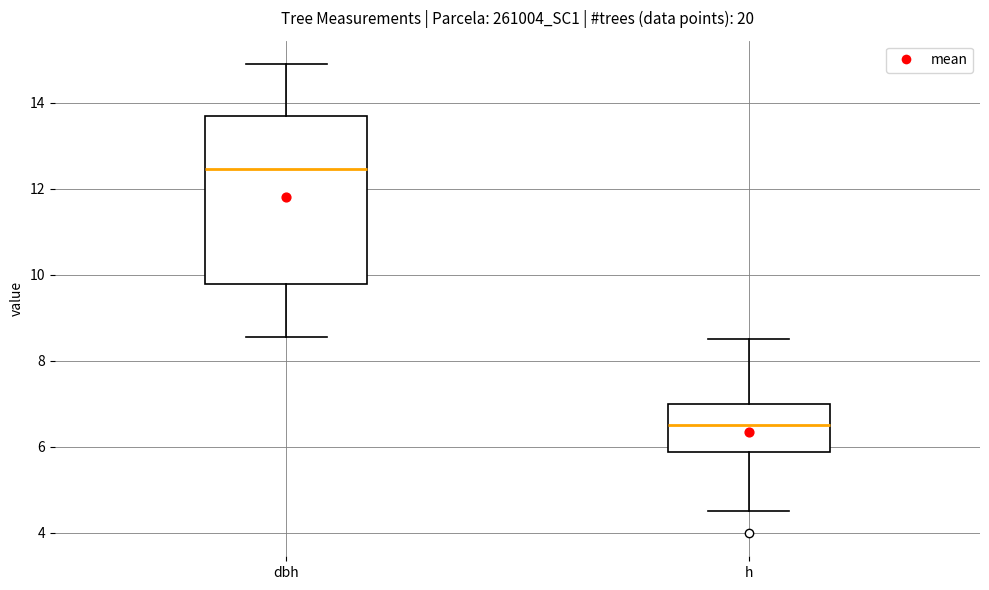

Comparing the boxes themselves (not the whiskers), which one is the tallest?

dbh